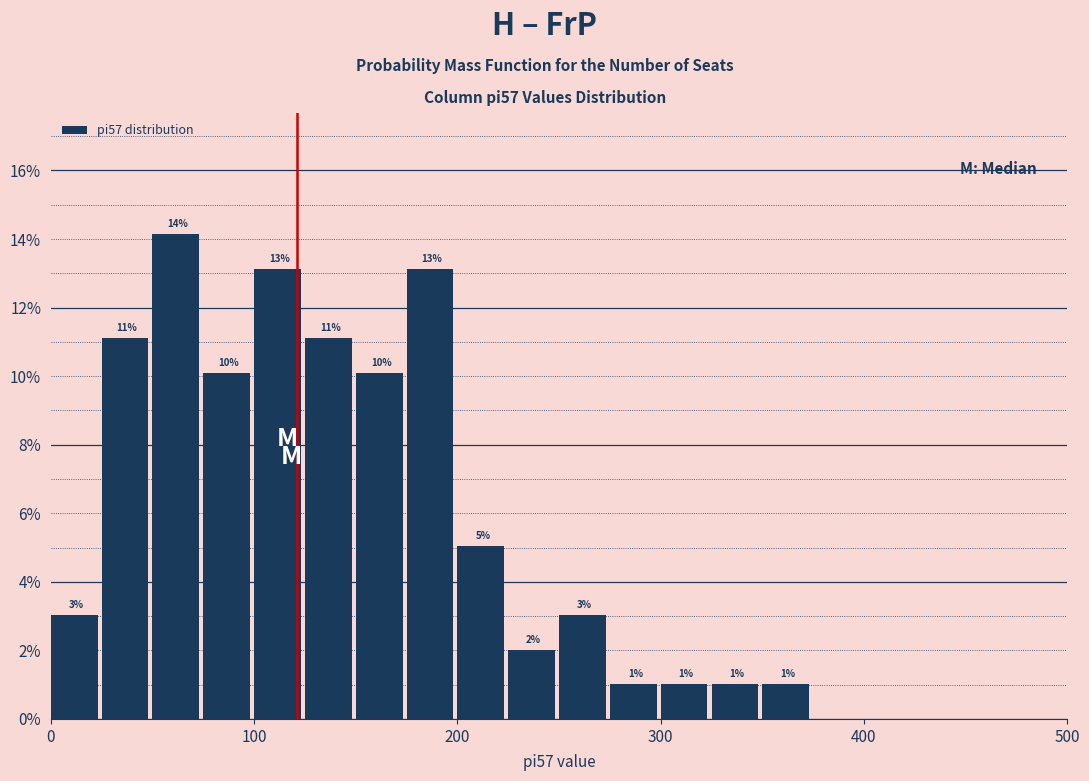

Read against the x-axis, roughly where is the centre of the tallest bar?

60